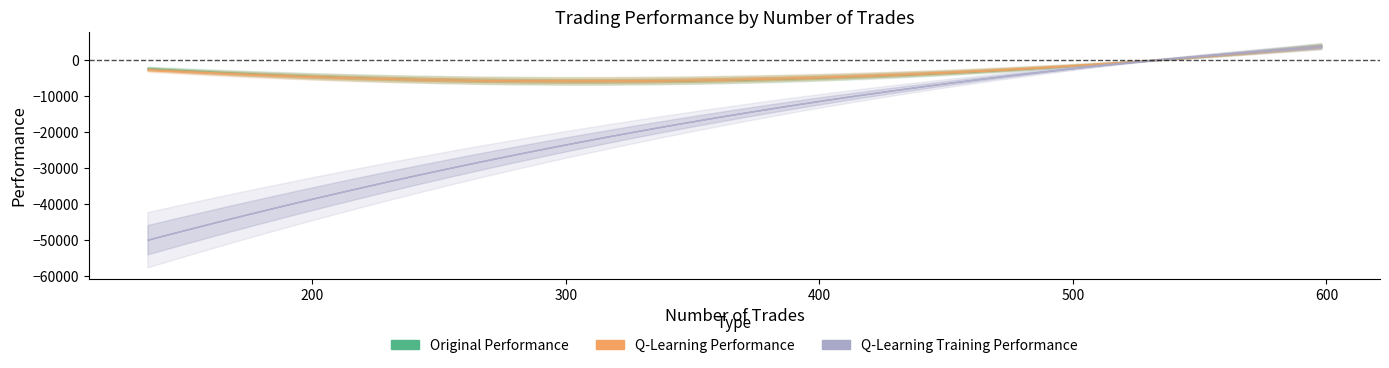

What is the spread (max minus min) of values at 531?

27.5